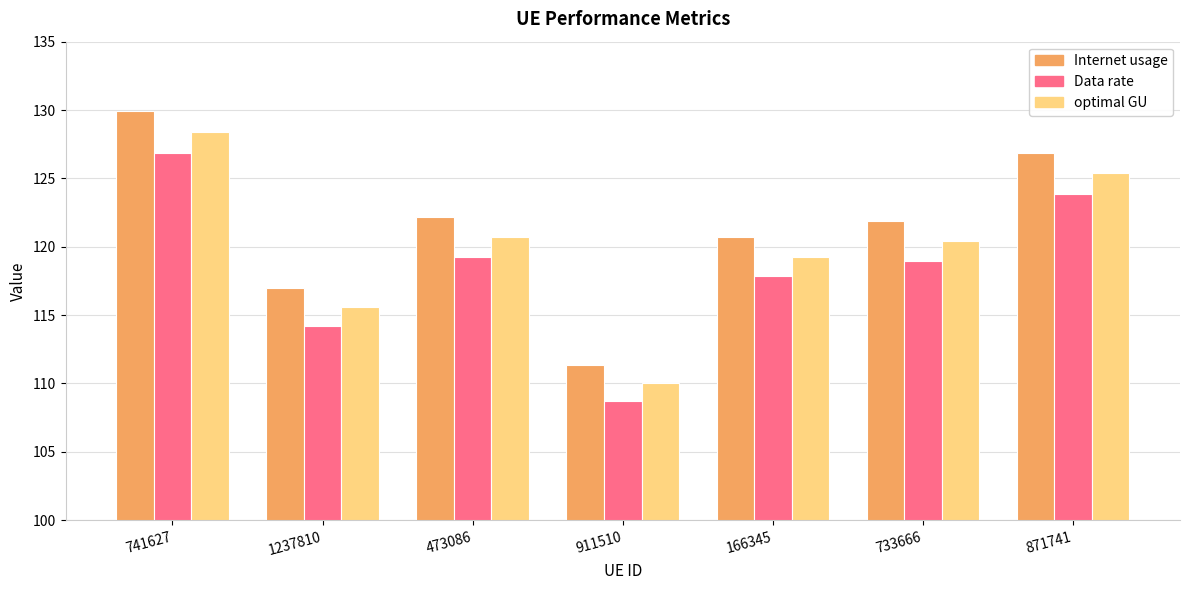

List the series in order of their peak value, lowest first.

Data rate, optimal GU, Internet usage